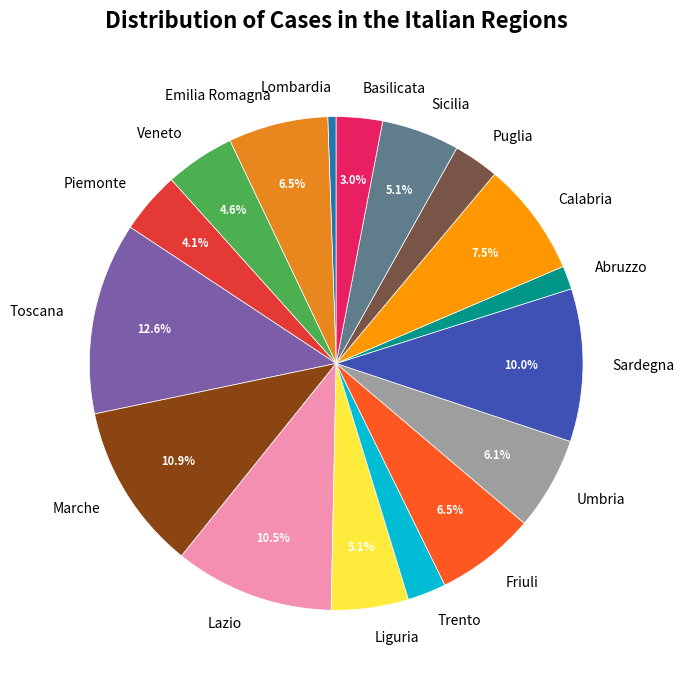

What is the smallest slice in the pie chart?

Lombardia